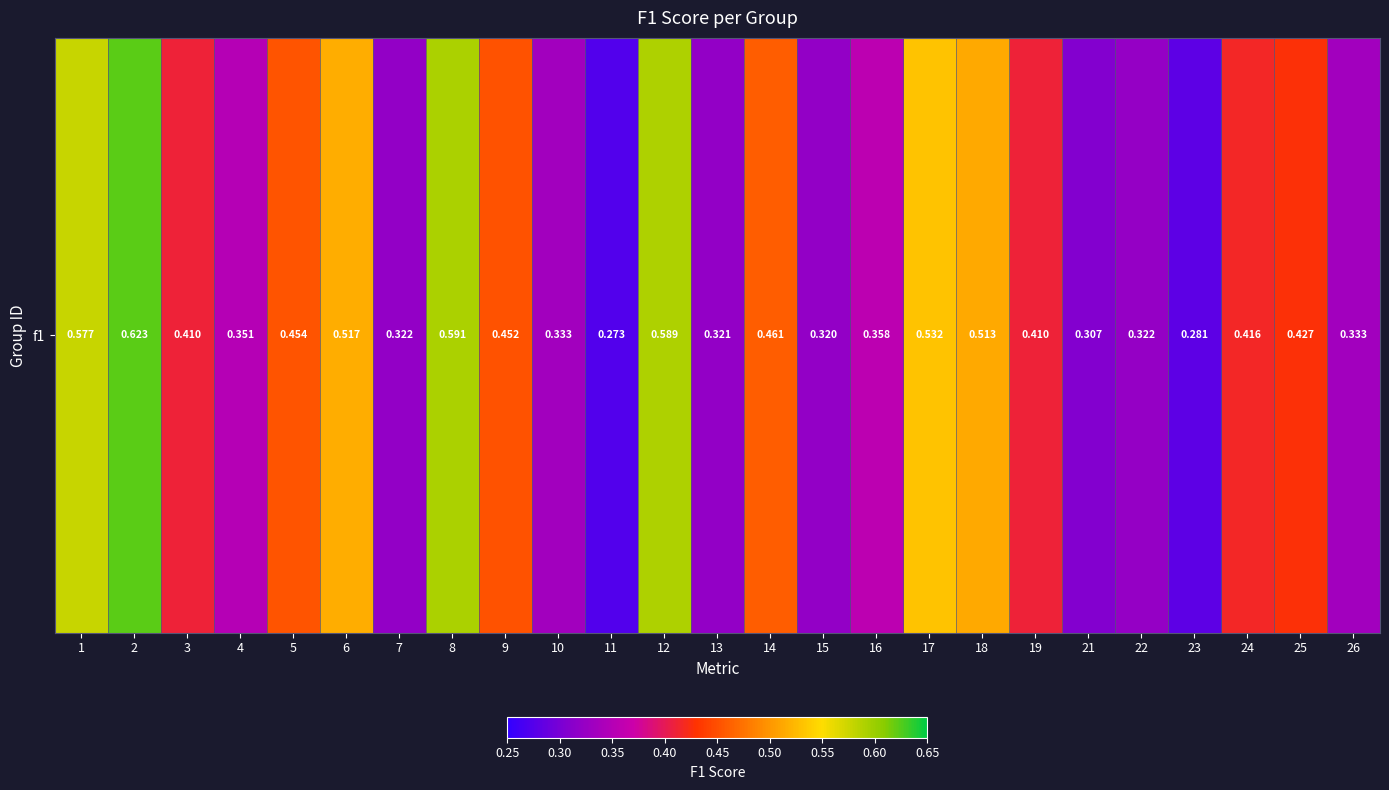

Reading right to left, transcribe all the data shown in this chart.

0.3	0.4	0.4	0.3	0.3	0.3	0.4	0.5	0.5	0.4	0.3	0.5	0.3	0.6	0.3	0.3	0.5	0.6	0.3	0.5	0.5	0.4	0.4	0.6	0.6